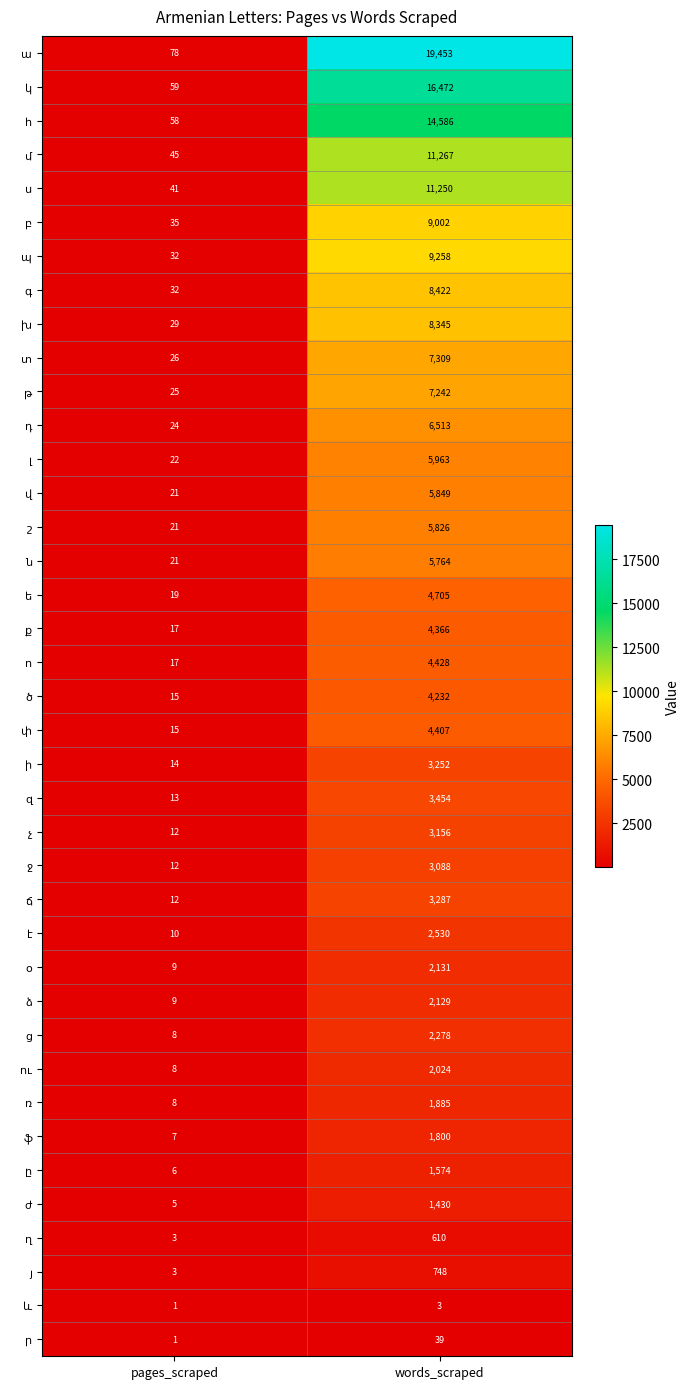

At which category is the sum across all series the highest?

words_scraped